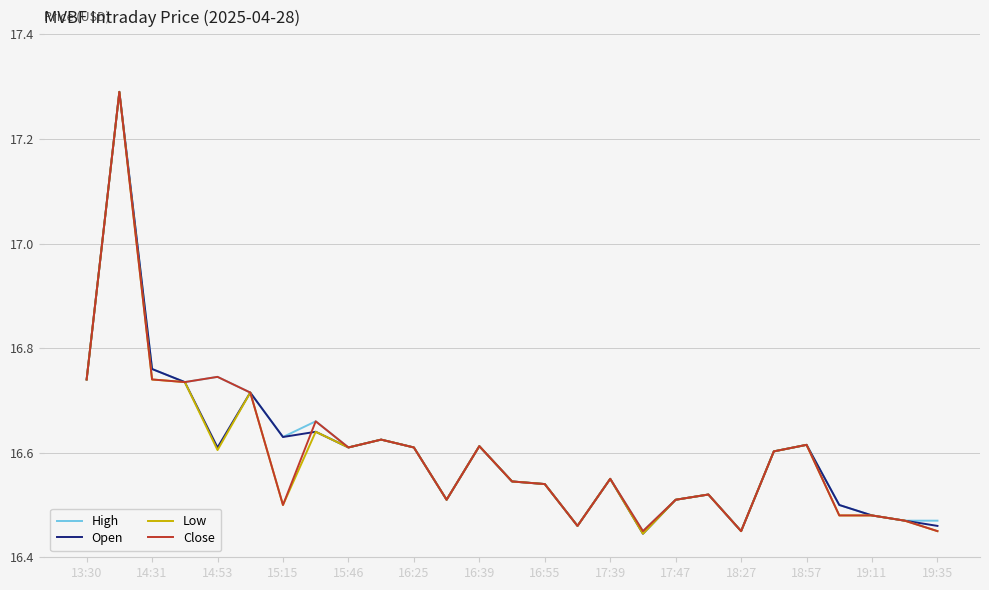

At how many categories does at least one series exceed 17?

1